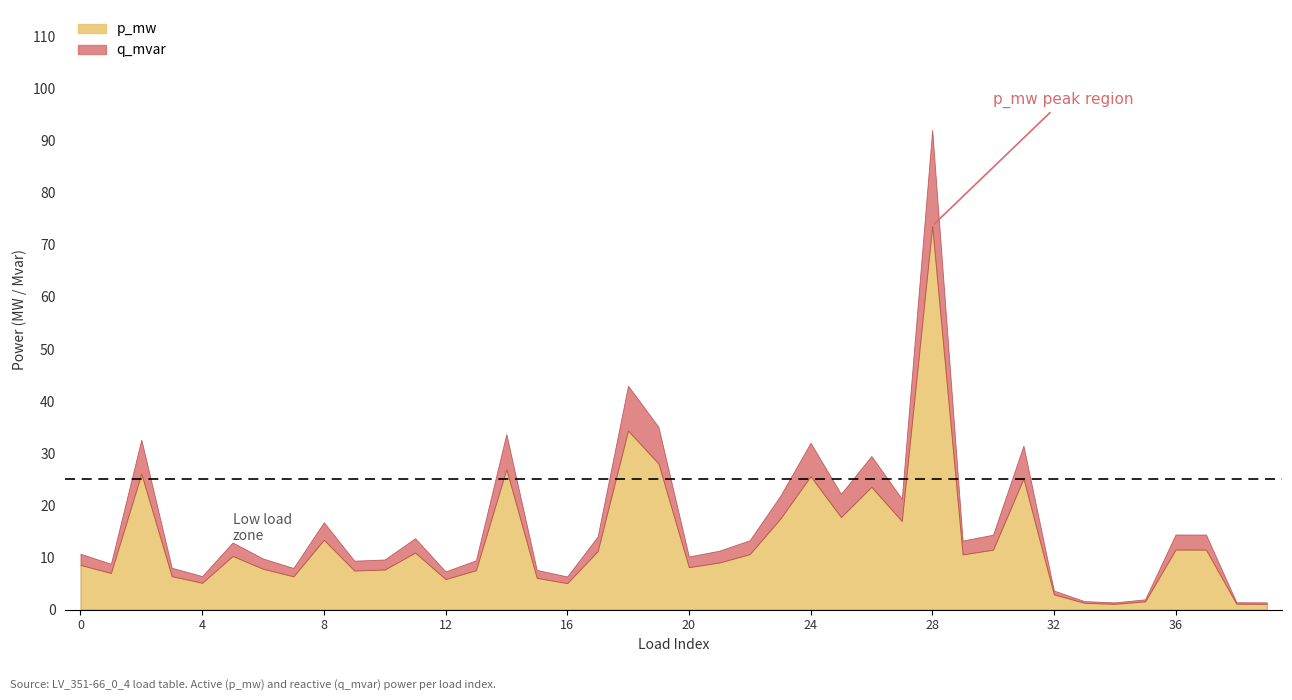

Which series has the widest spread of values?

p_mw